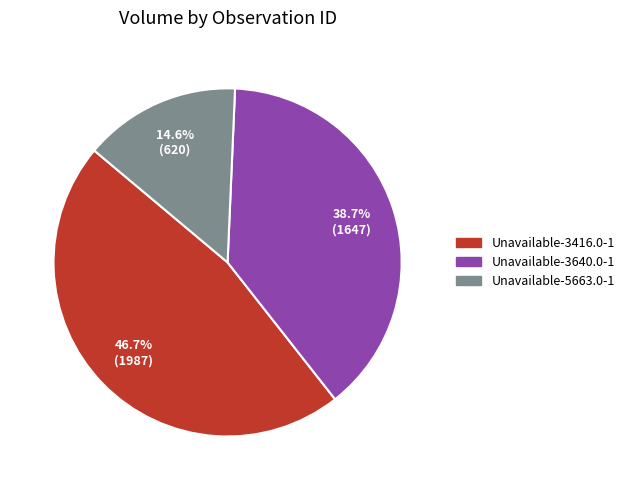

What percentage is the Unavailable-3416.0-1 slice, to the nearest percent?

47%